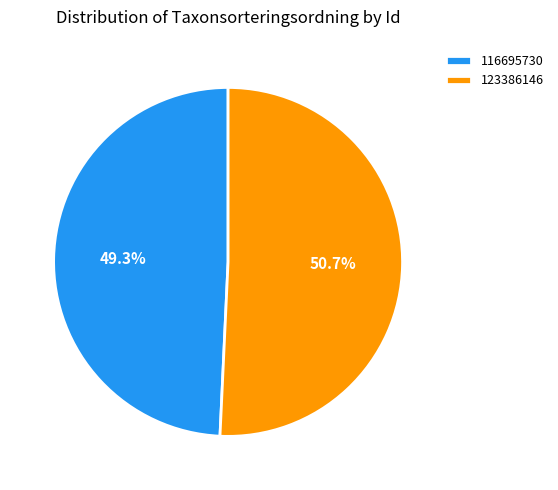

To the nearest percent, what is the combined percentage of 123386146 and 116695730?

100%